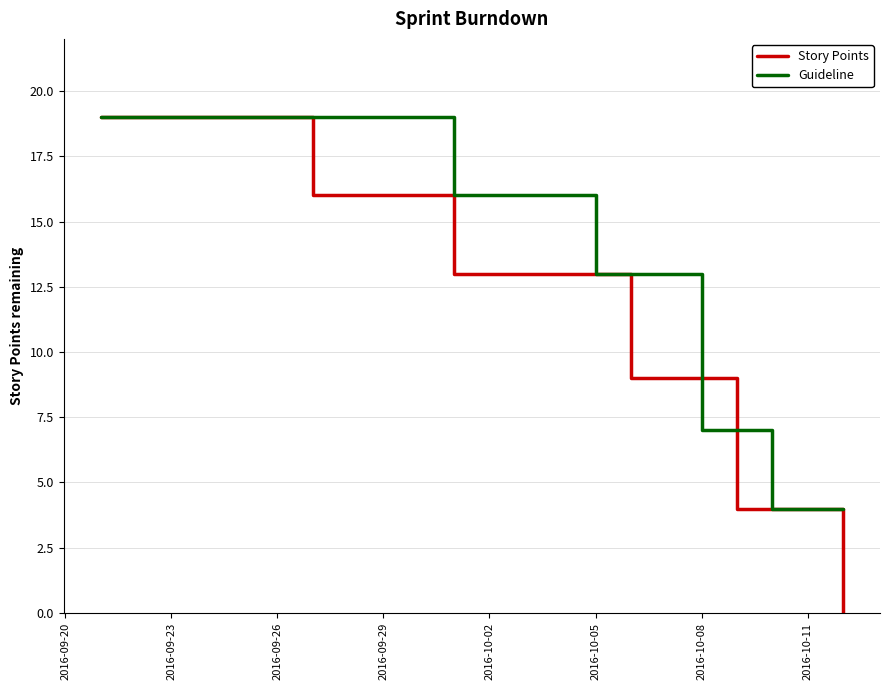

How many distinct data groups are displayed?

2